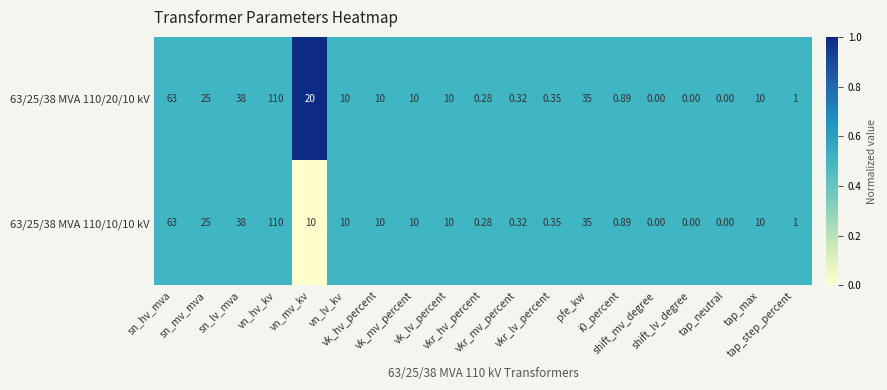

Which series has the largest range (max minus min)?

63/25/38 MVA 110/20/10 kV